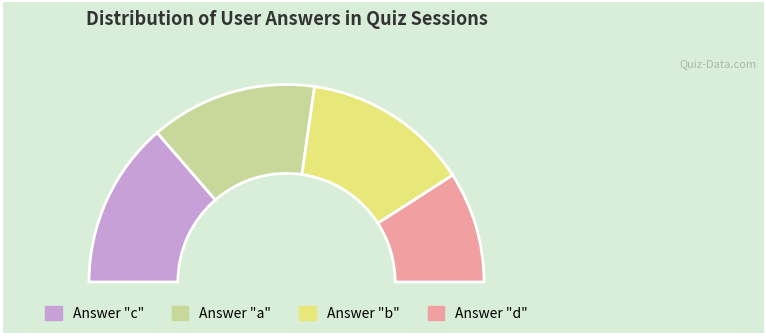

How many slices are in this pie chart?

4